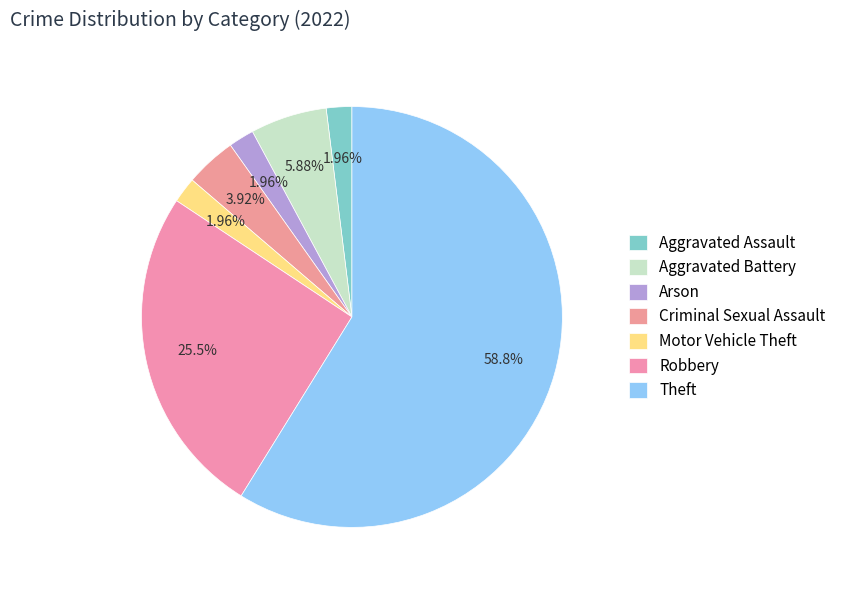

Is Aggravated Assault the majority of the pie?

No